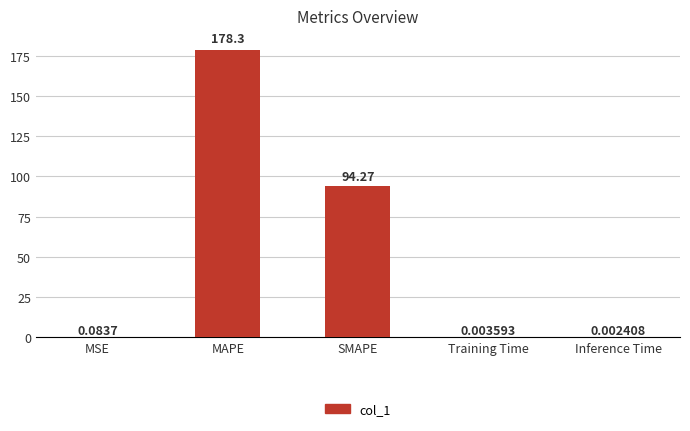

What is the sum of the values at Inference Time and MAPE?

178.3